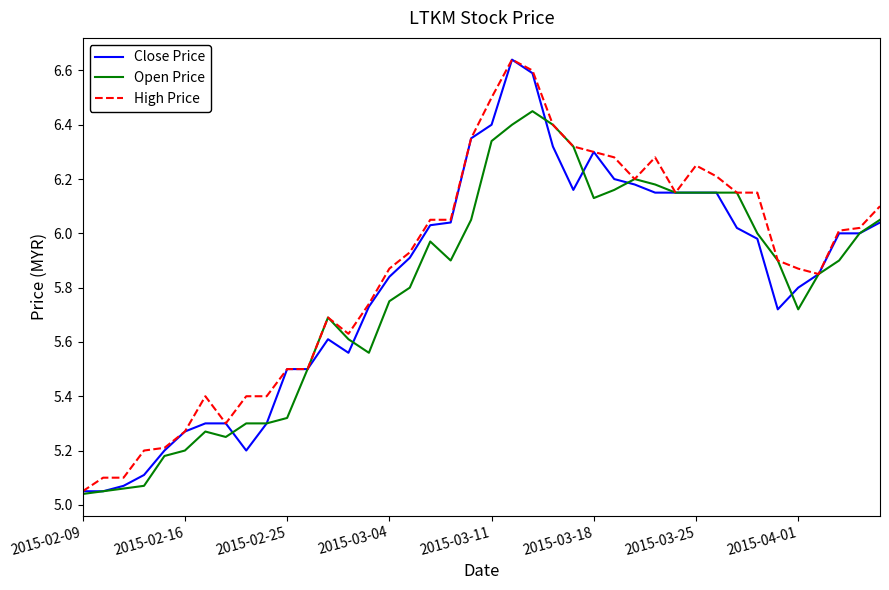

How many intersections are there between Close Price and Open Price?

6